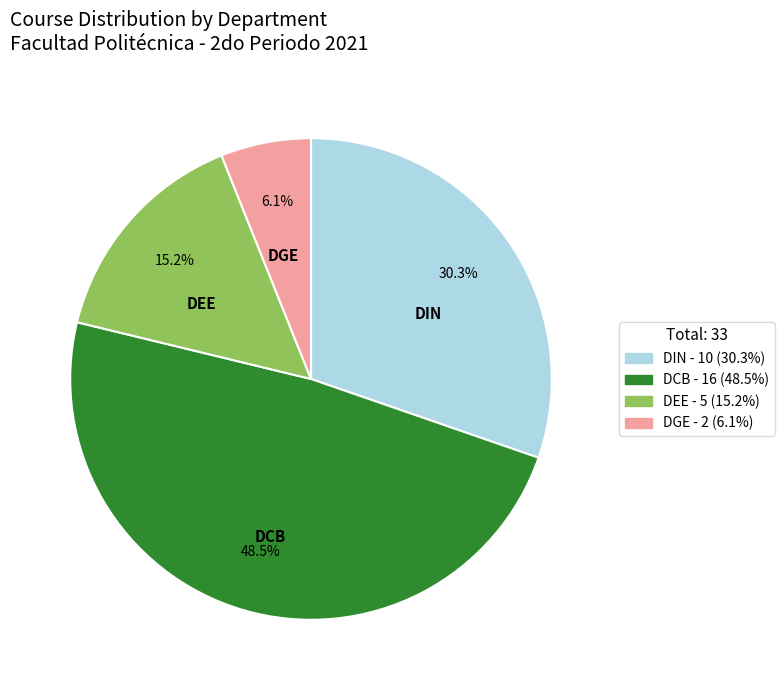

To the nearest percent, what is the difference between the largest and smallest slice percentages?

42%